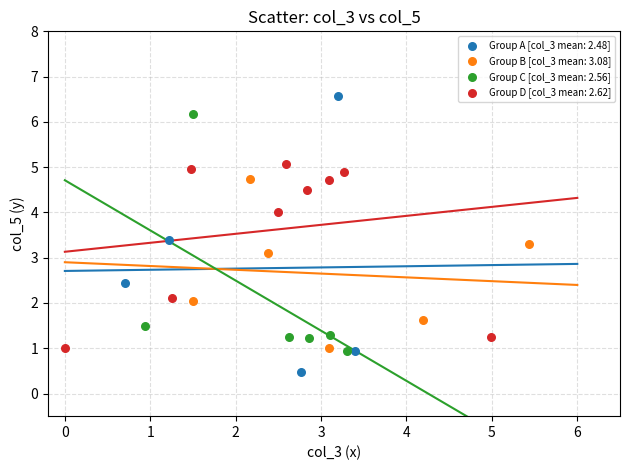

Which series contains the highest Y value?

Group A [col_3 mean: 2.48]